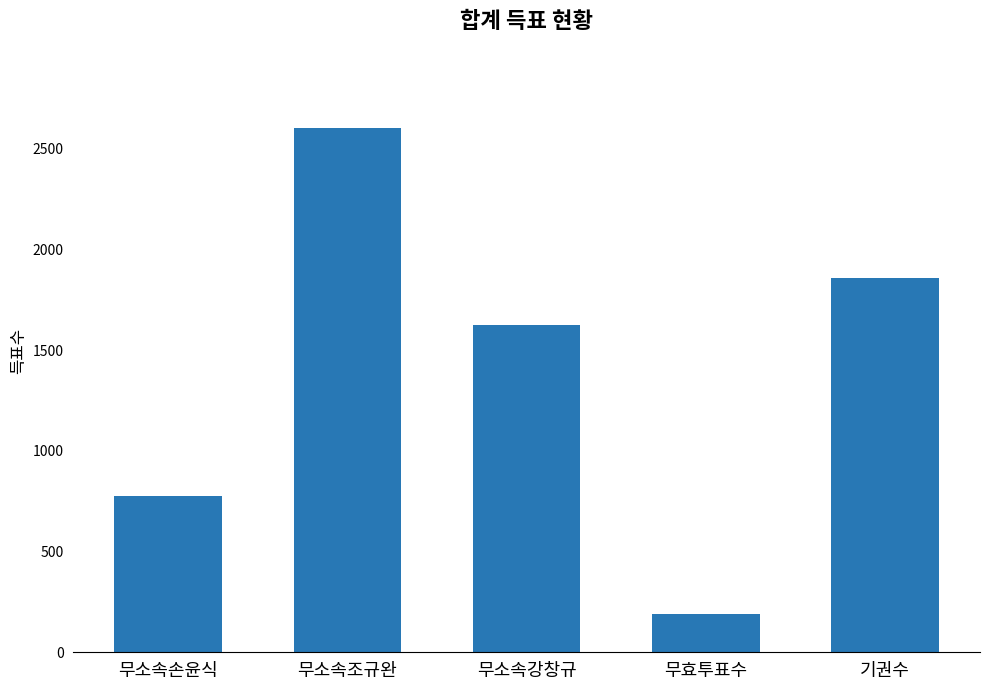

Where does the data first go above 1626?

무소속조규완